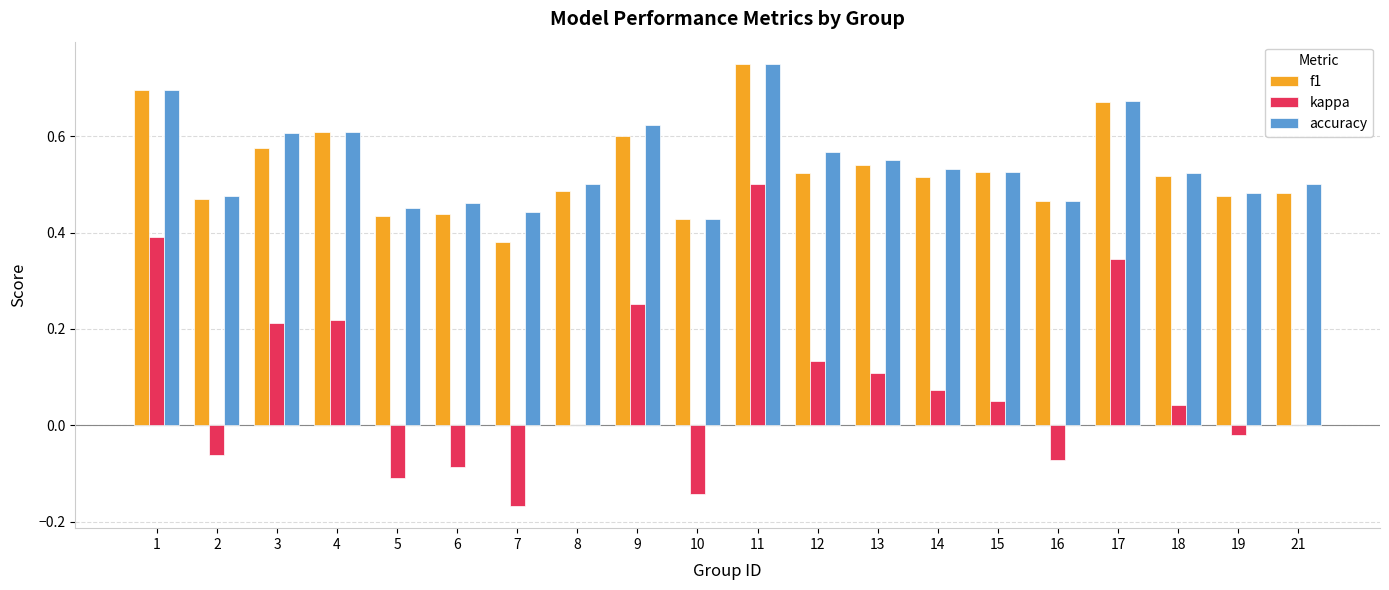

The accuracy series shows 0.2 at 6. True or false?

False